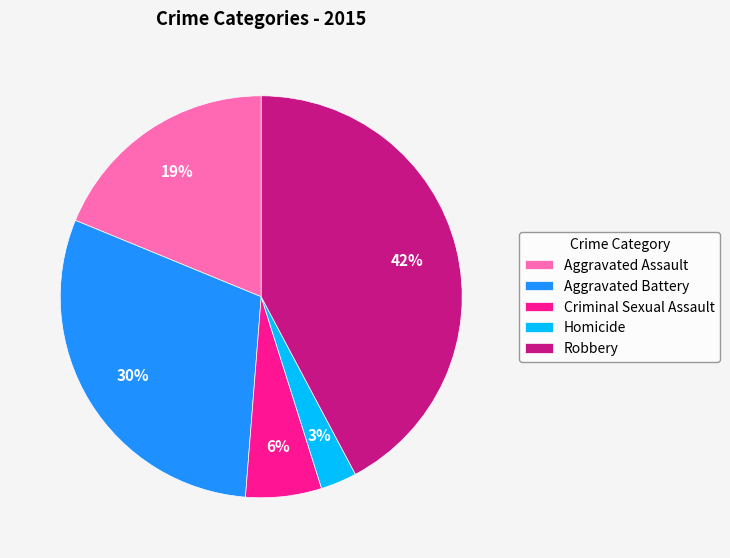

Which category has the smallest portion of the pie?

Homicide